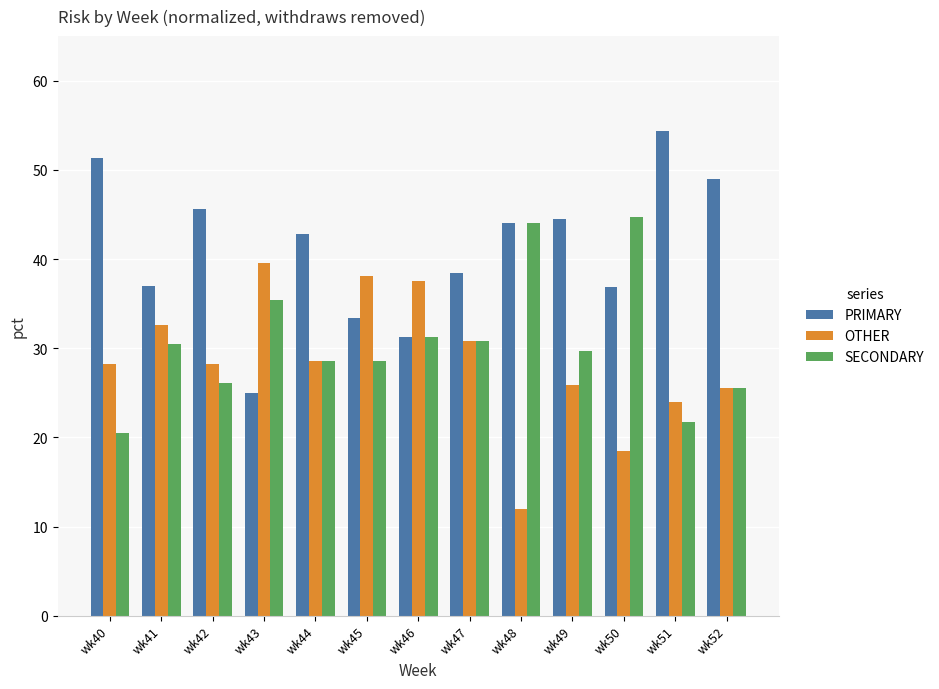

What is the difference between the second highest and minimum values in the SECONDARY series?

23.5